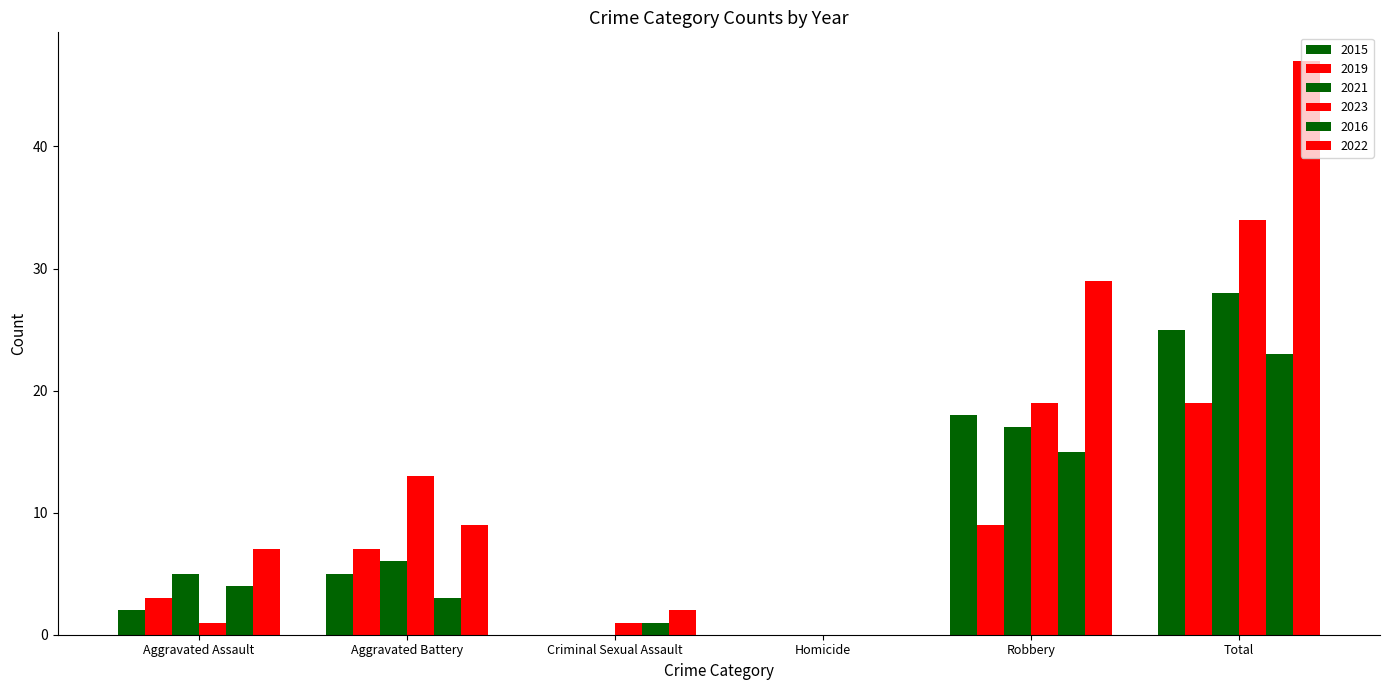

How many series are shown in this chart?

6